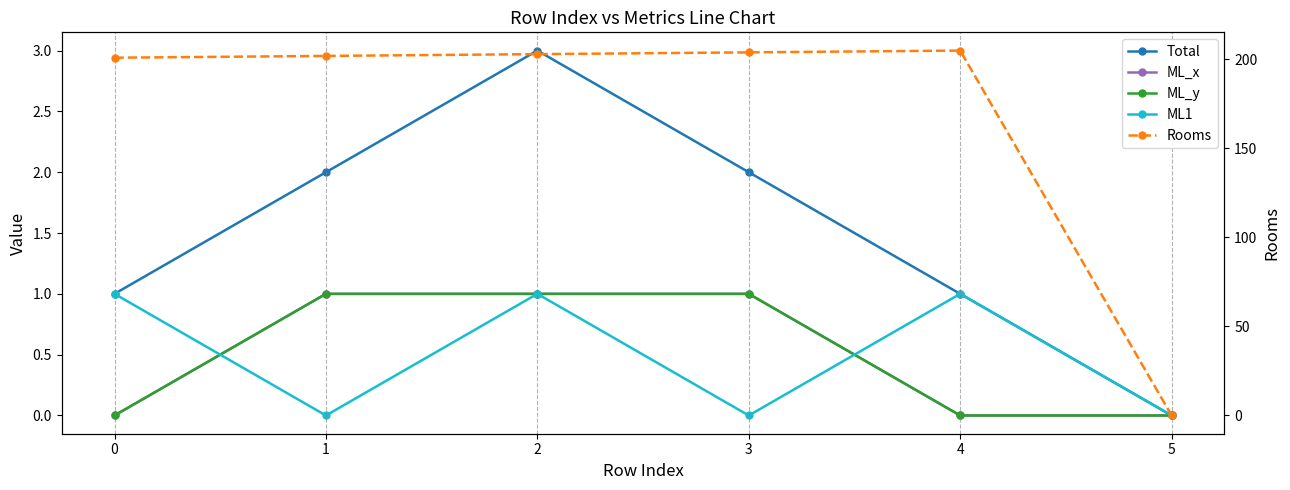

At 2, list the series in order from smallest to largest.

ML_x, ML_y, ML1, Total, Rooms